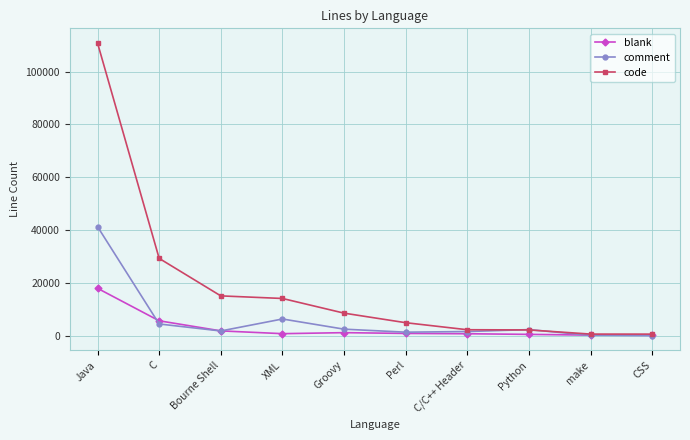

Where is blank nearest to the value 9022?

C